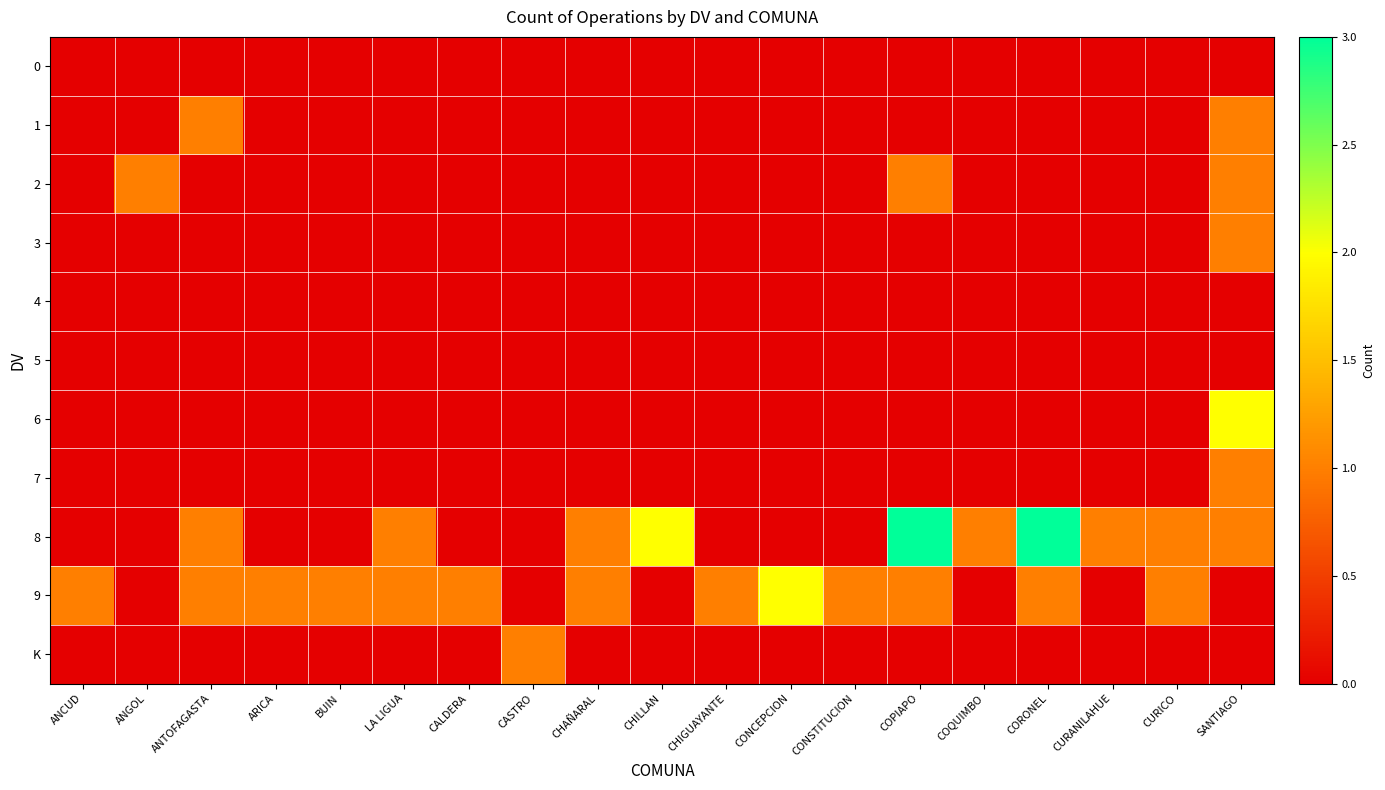

At which category is the sum across all series the highest?

SANTIAGO